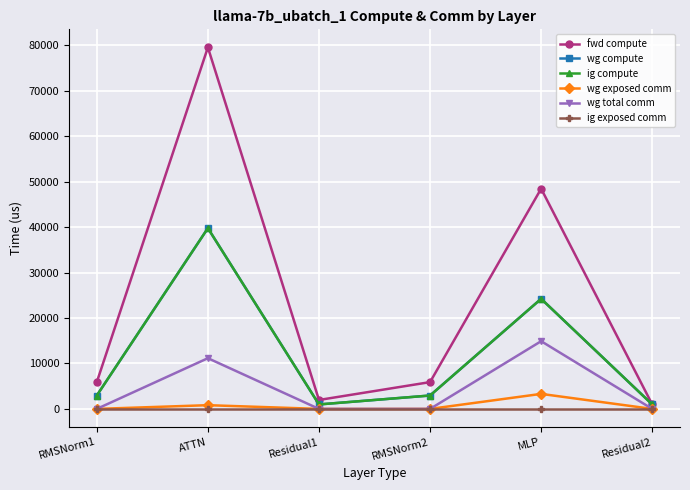

What is the approximate value of wg compute at RMSNorm2?

2948.8